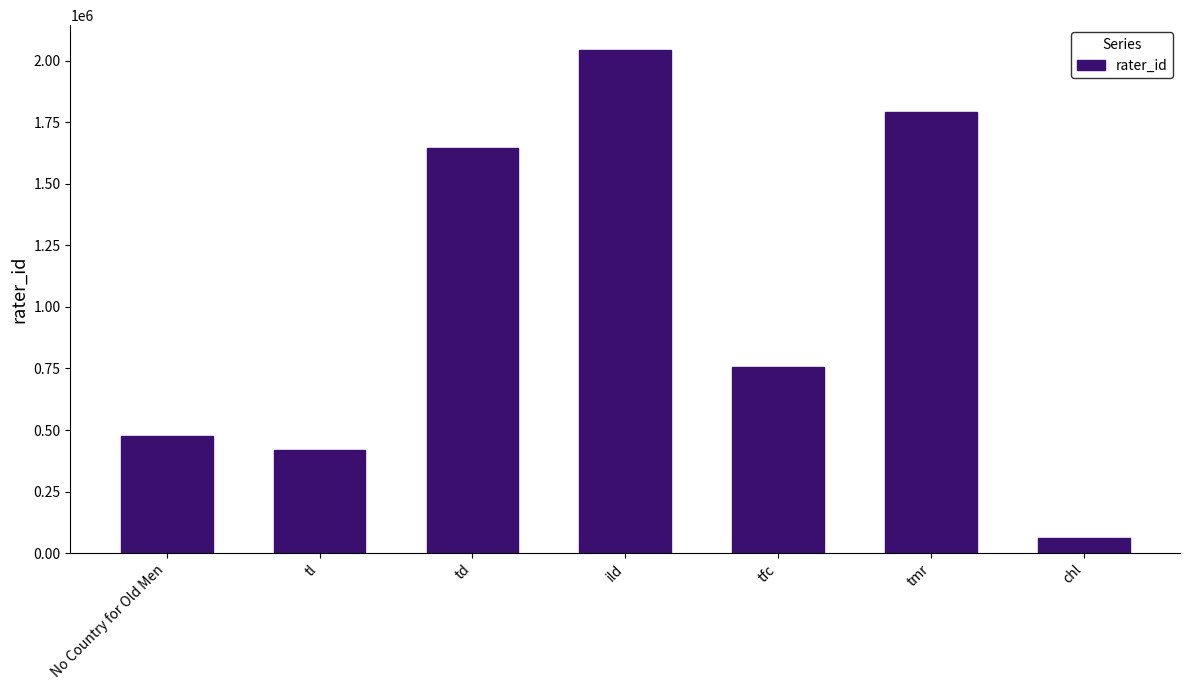

Is it true that the value at tmr is 1790864?

True